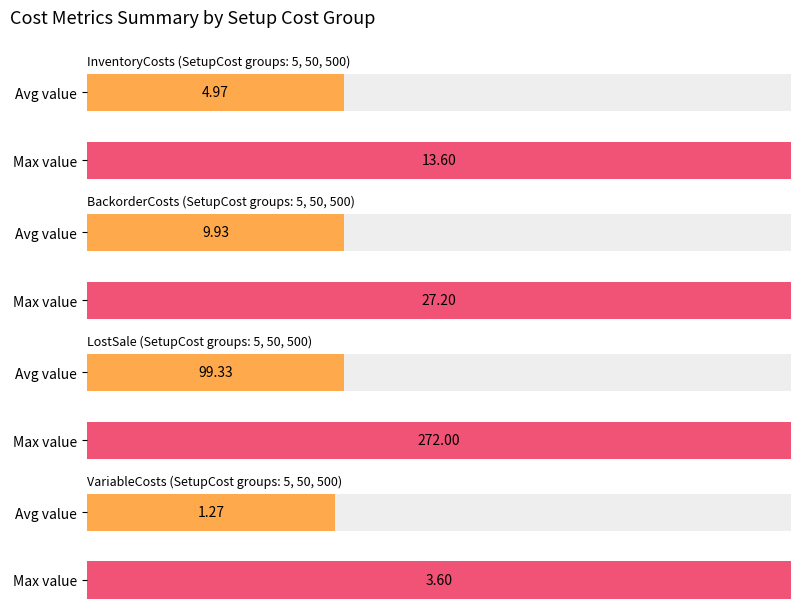

Rank the series by their maximum value, from highest to lowest.

LostSale, BackorderCosts, InventoryCosts, VariableCosts